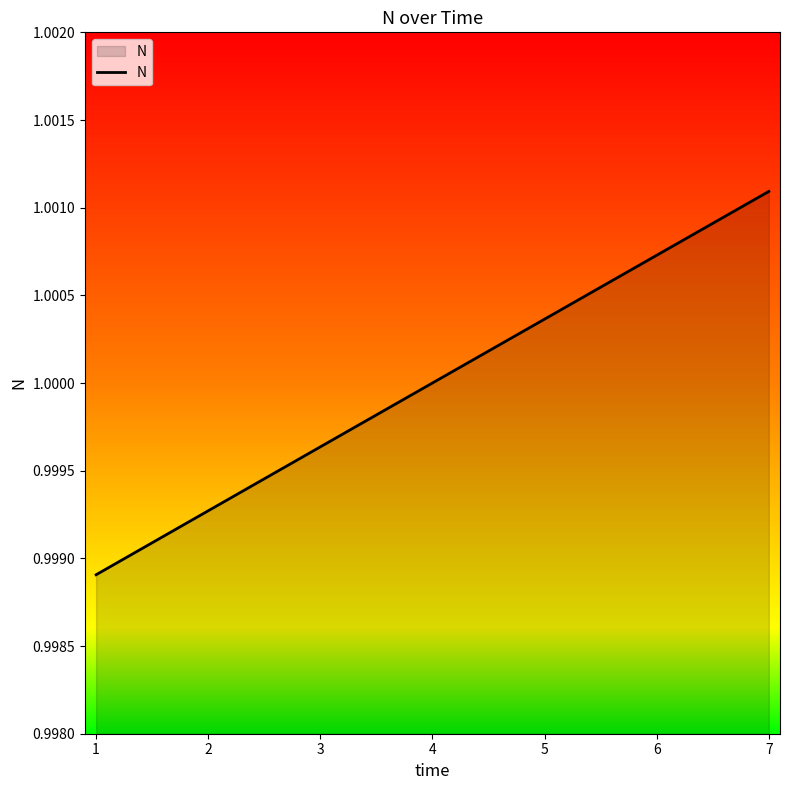

Is it true that the value at 1 is 1.7?

False